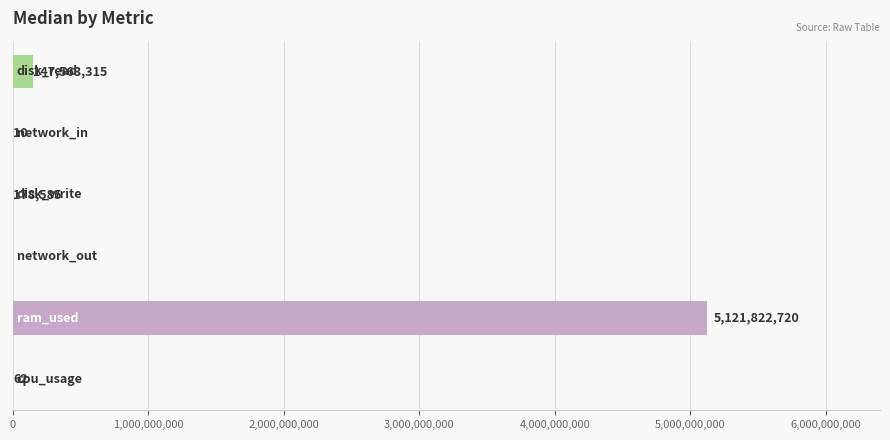

Are the bars horizontal?

Yes